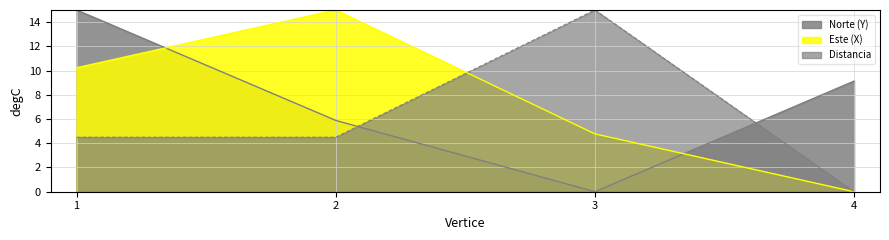

What is the maximum value shown in the chart?

15.0